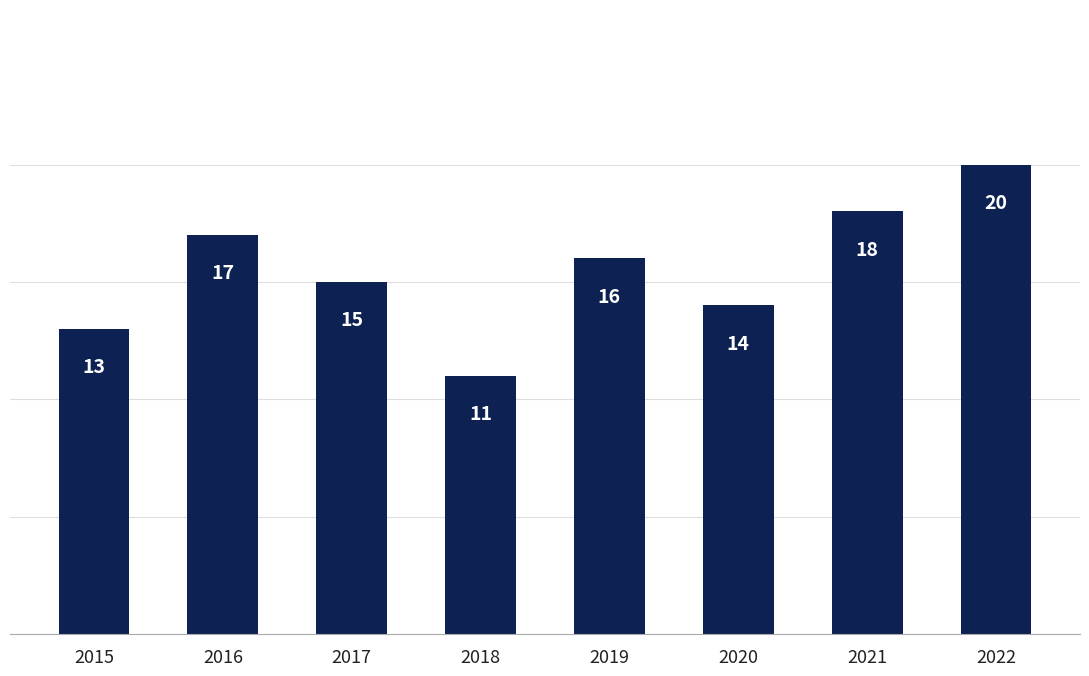

Is it true that the value at 2022 is 30?

False